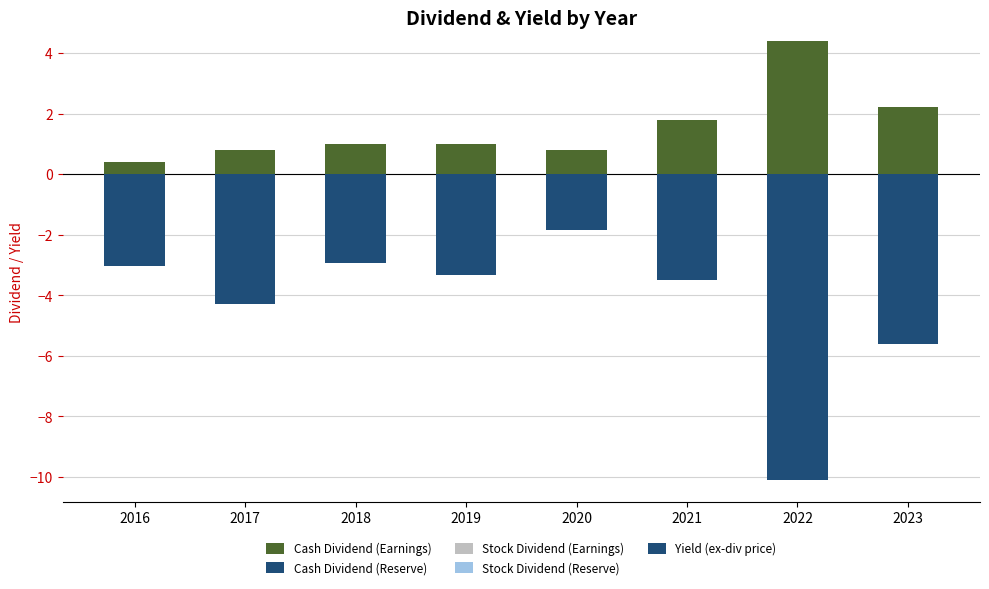

What is the value of the Yield (ex-div price) bar at the 1st from the left?

-3.0